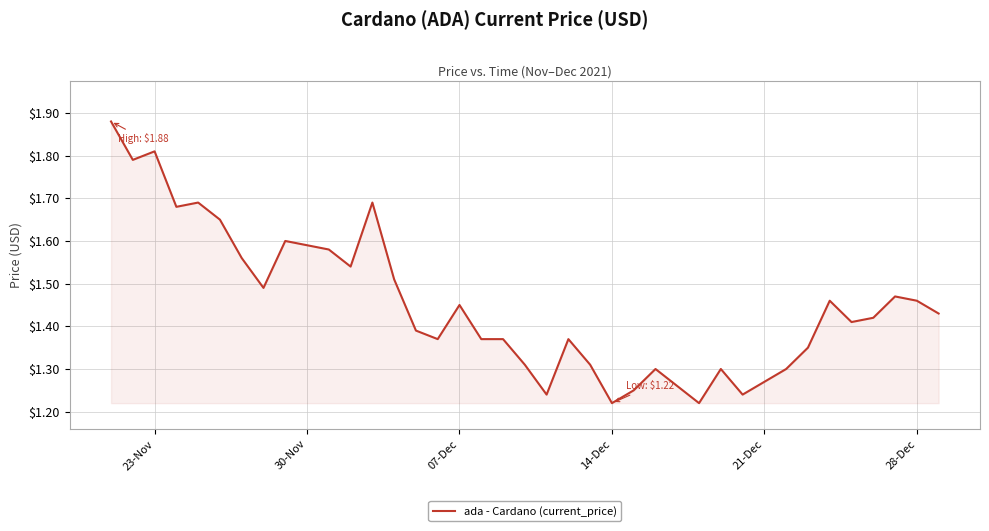

What is the difference between the maximum and minimum values?

0.7